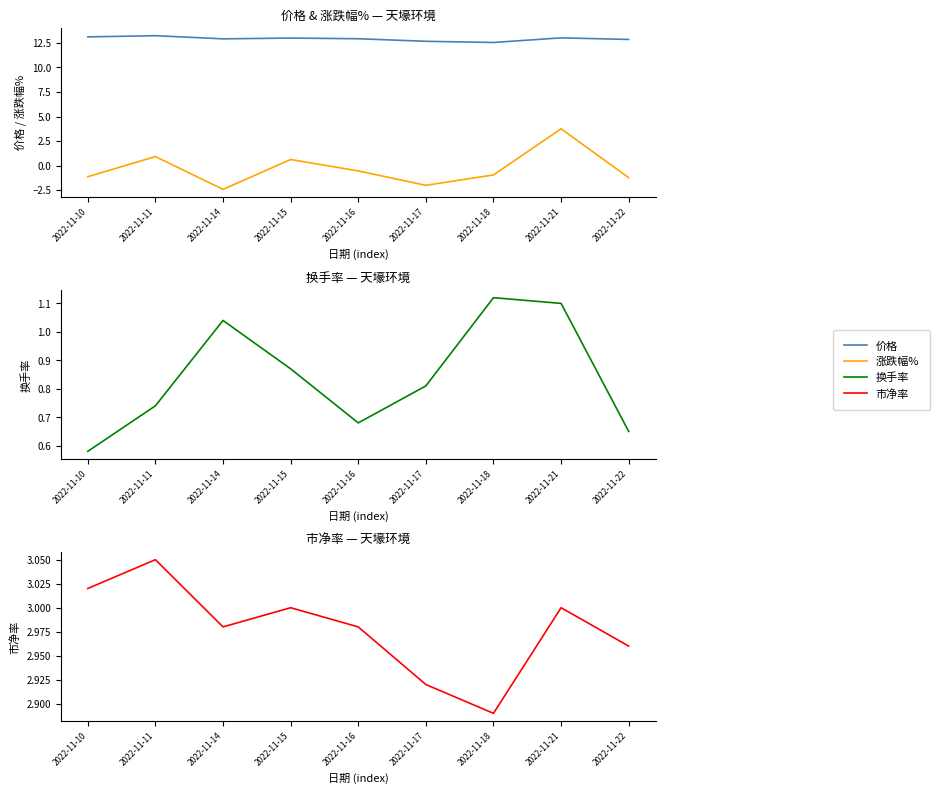

Read the 价格 value at 2022-11-14.

12.9